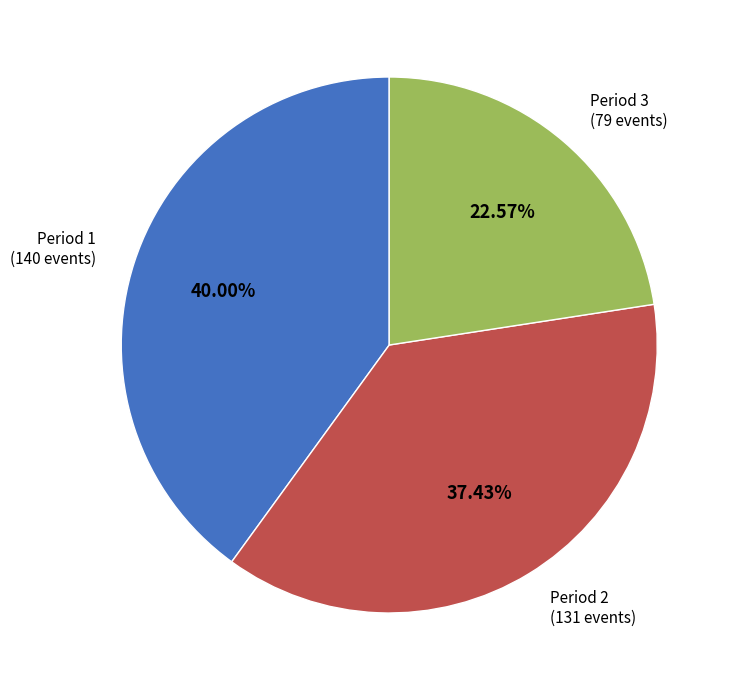

Does any single category account for the majority?

No